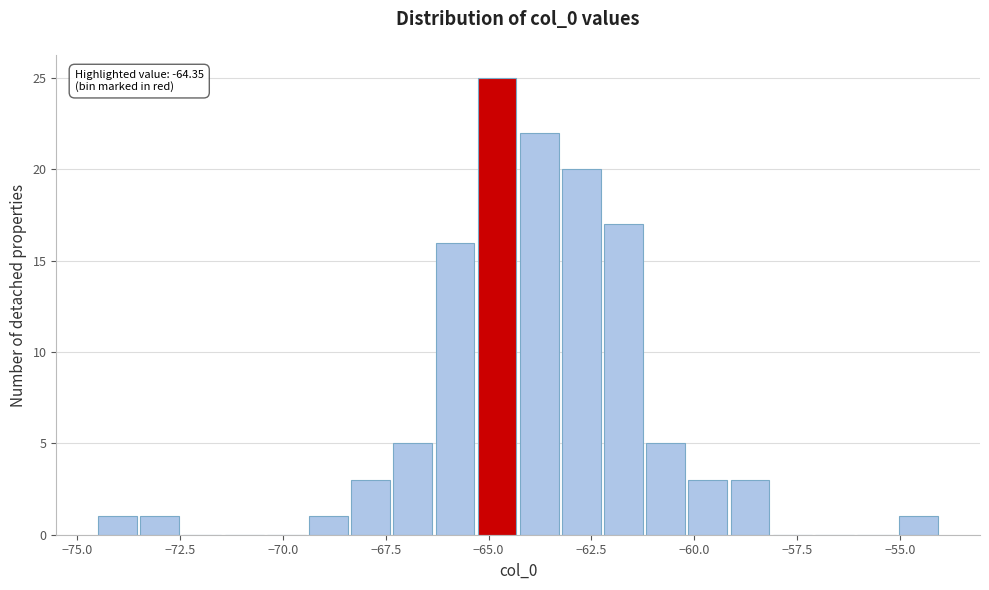

Read against the x-axis, roughly where is the centre of the tallest bar?

-65.0